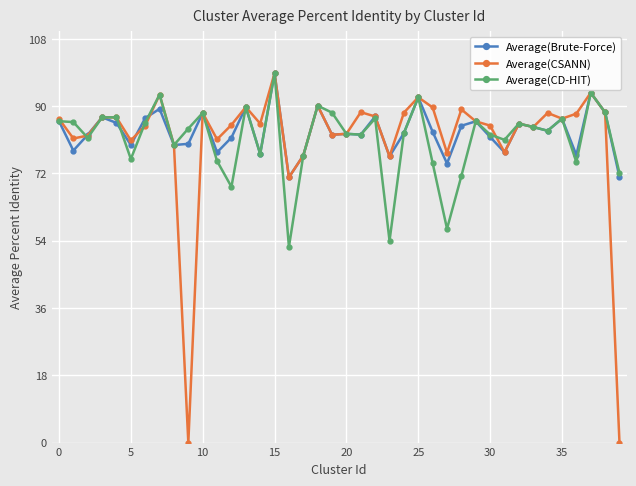

True or false: Average(CSANN) has more than 2 interior local peaks.

True